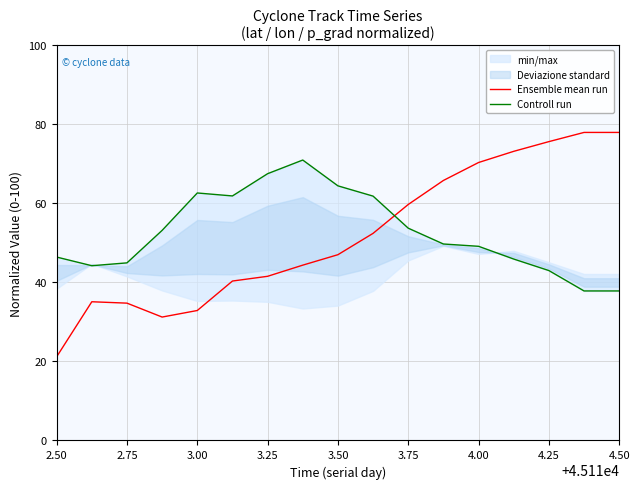

The Ensemble mean run series shows 99.0 at 4.25. True or false?

False